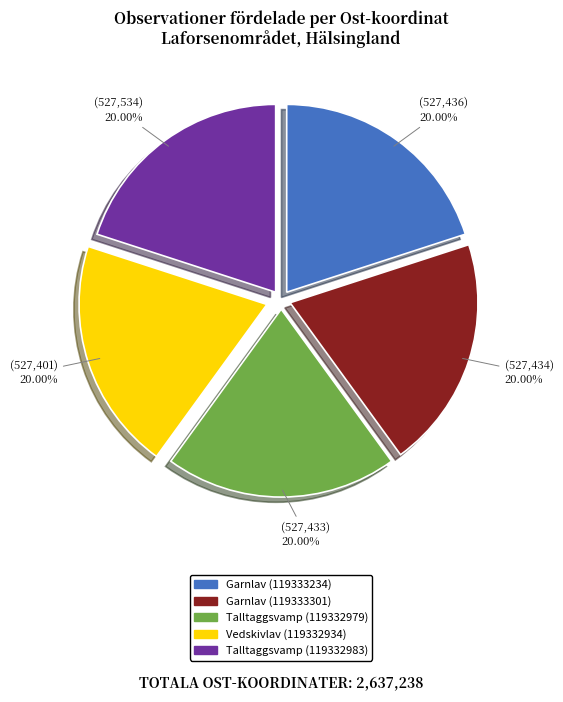

To the nearest percent, what portion does Garnlav (119333301) represent?

20%